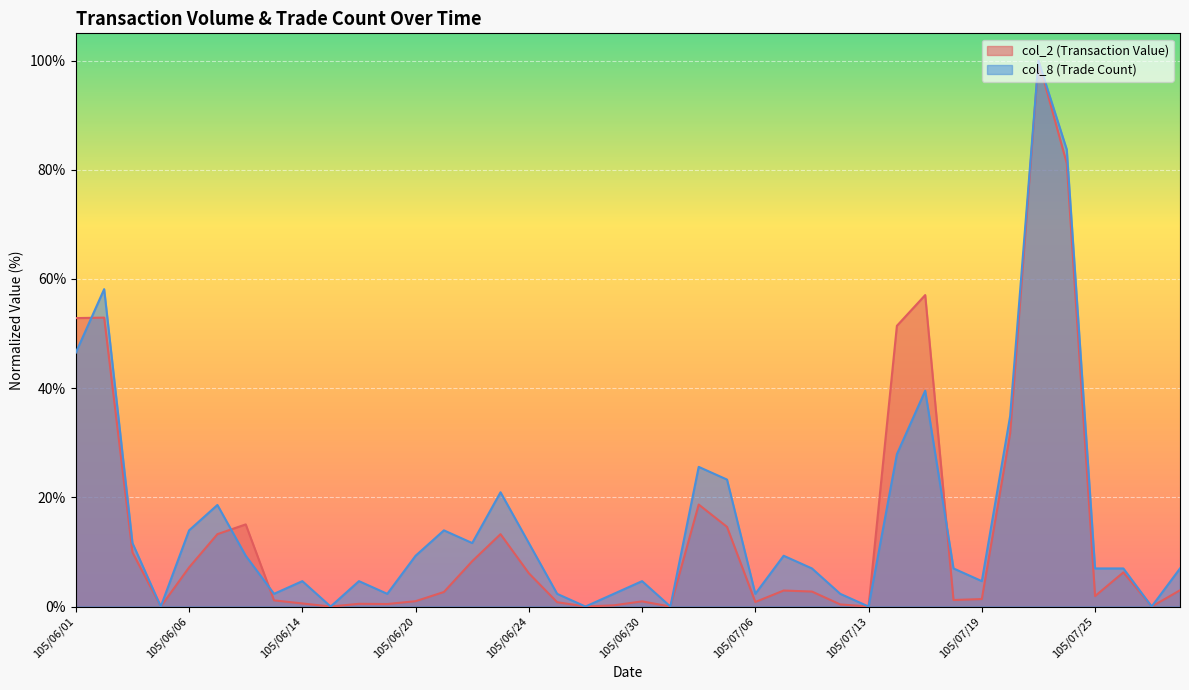

In col_8, how many points are higher than both neighbors (excluding endpoints)?

11